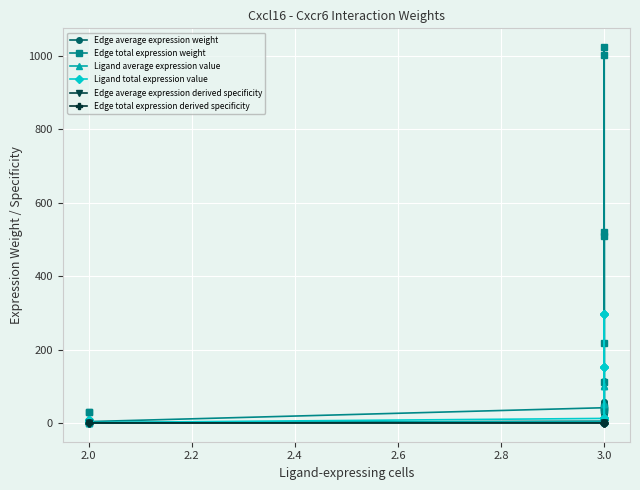

Is the value of Edge average expression derived specificity at 3.0 greater than the value of Ligand average expression value at 3.0?

No